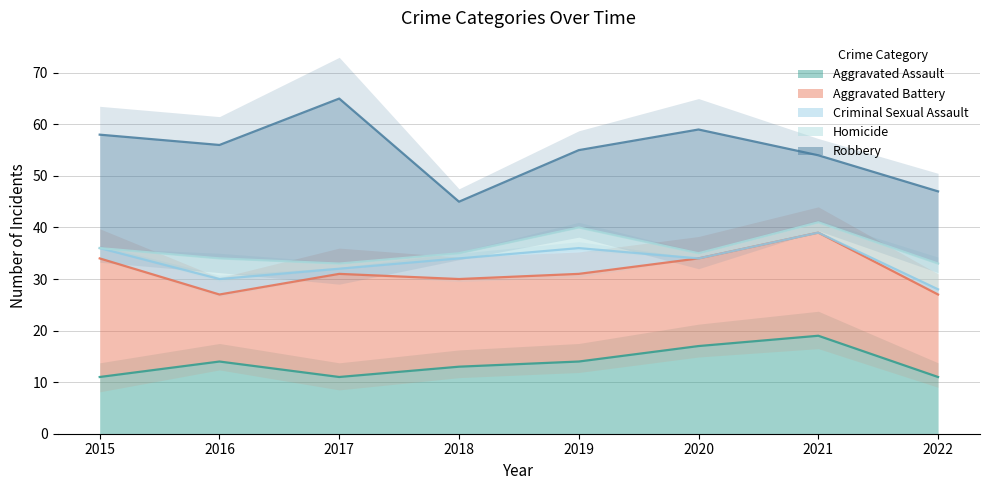

At which label does Aggravated Assault reach its minimum?

2015